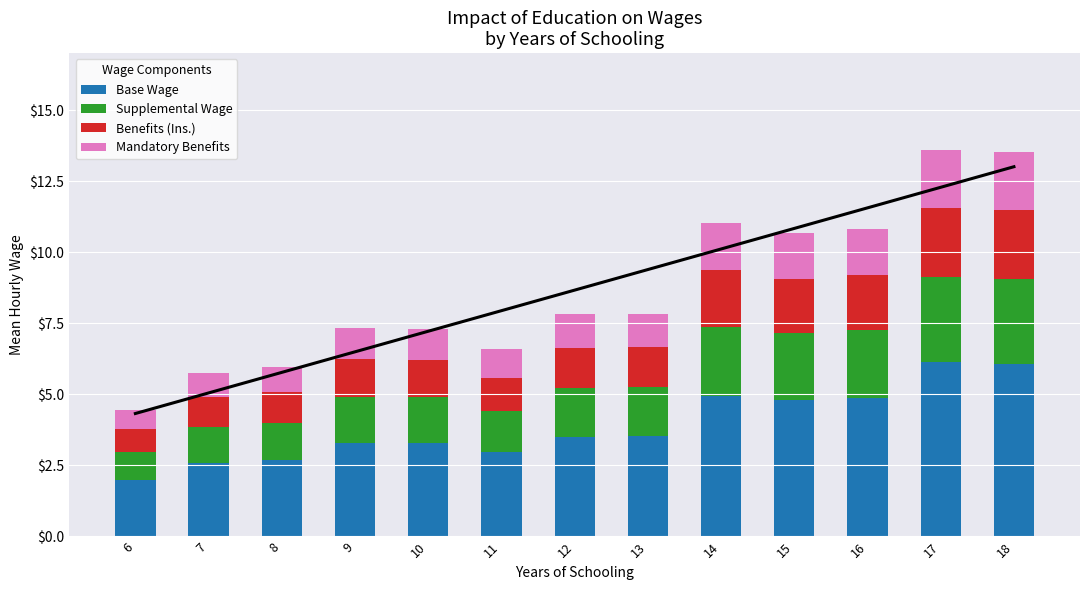

What is the average value of the Benefits (Ins.) series?

1.6